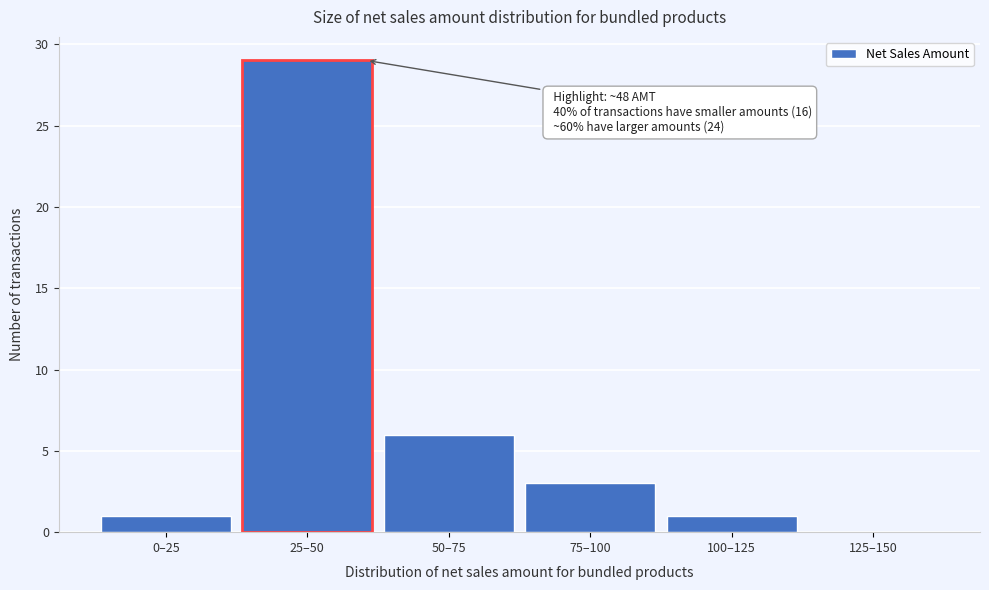

Reading right to left, list all the values displayed in this chart.

125–150=0	100–125=1	75–100=3	50–75=6	25–50=29	0–25=1